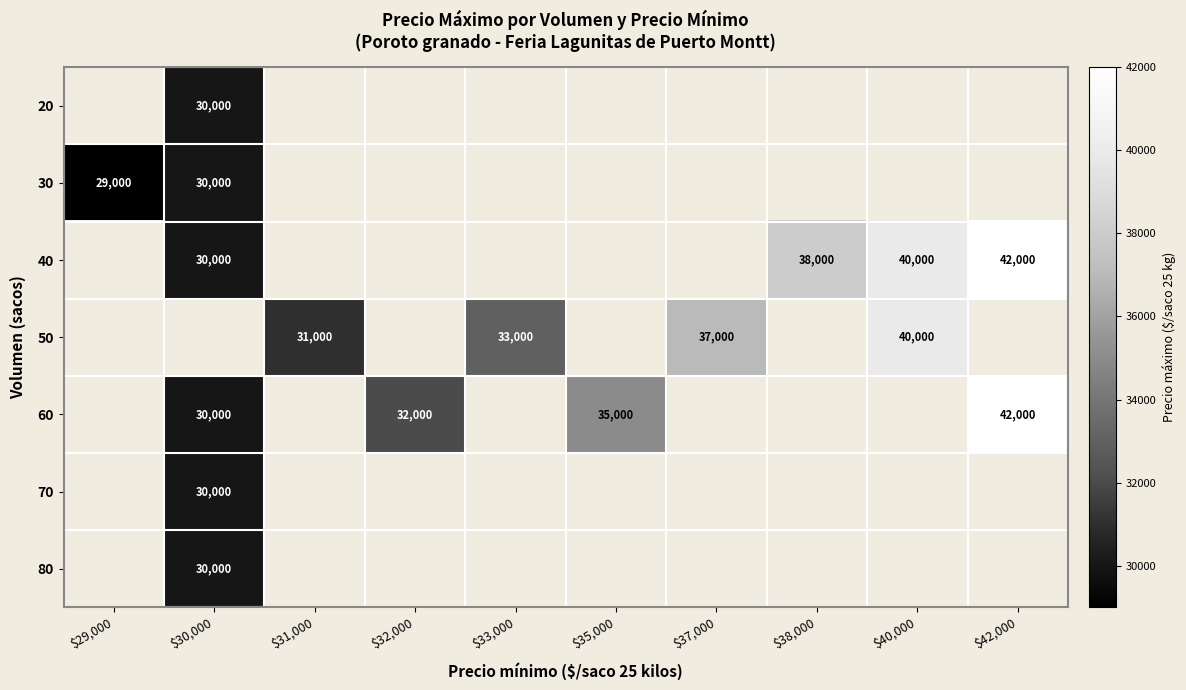

Between $30,000 and $40,000, which is larger?

$40,000